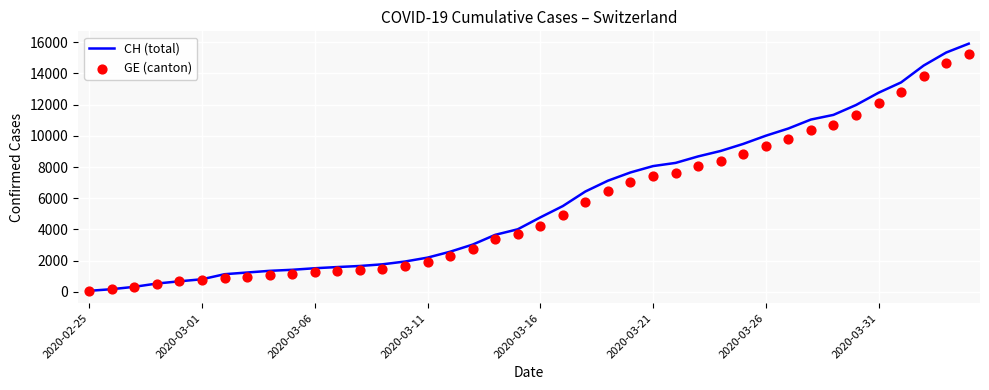

Which series has the largest total across all categories?

CH (total)